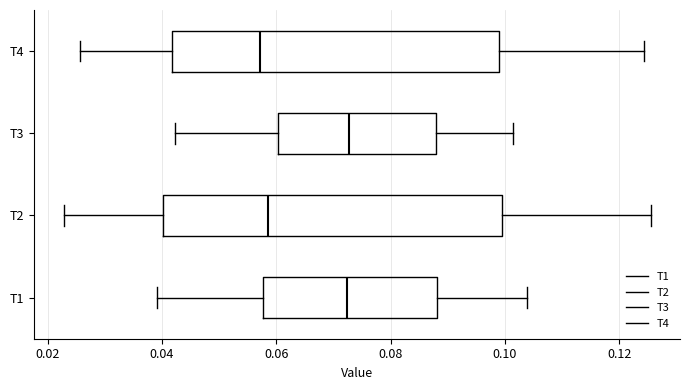

Comparing the boxes themselves (not the whiskers), which one is the widest?

T2